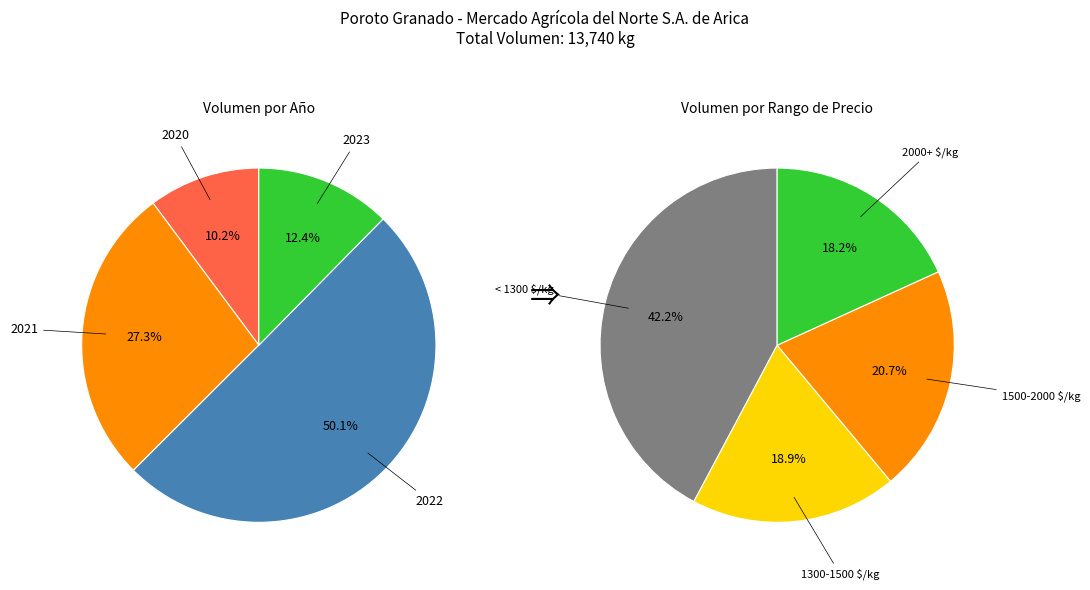

To the nearest percent, what portion does 290 represent?

2%